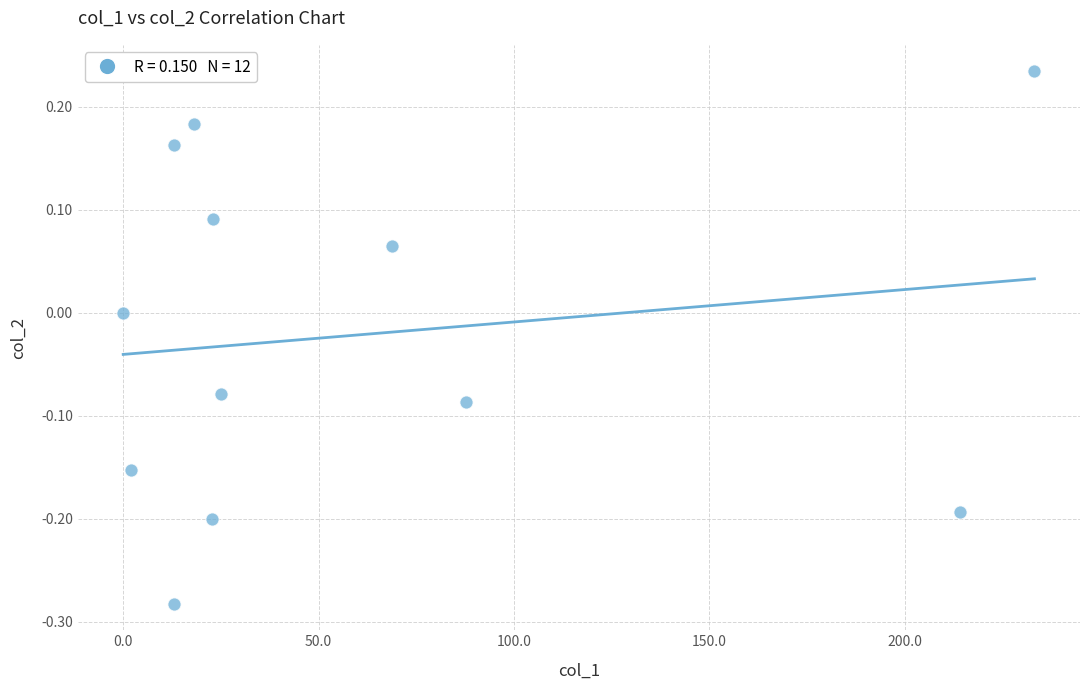

What is the average X value?

60.1